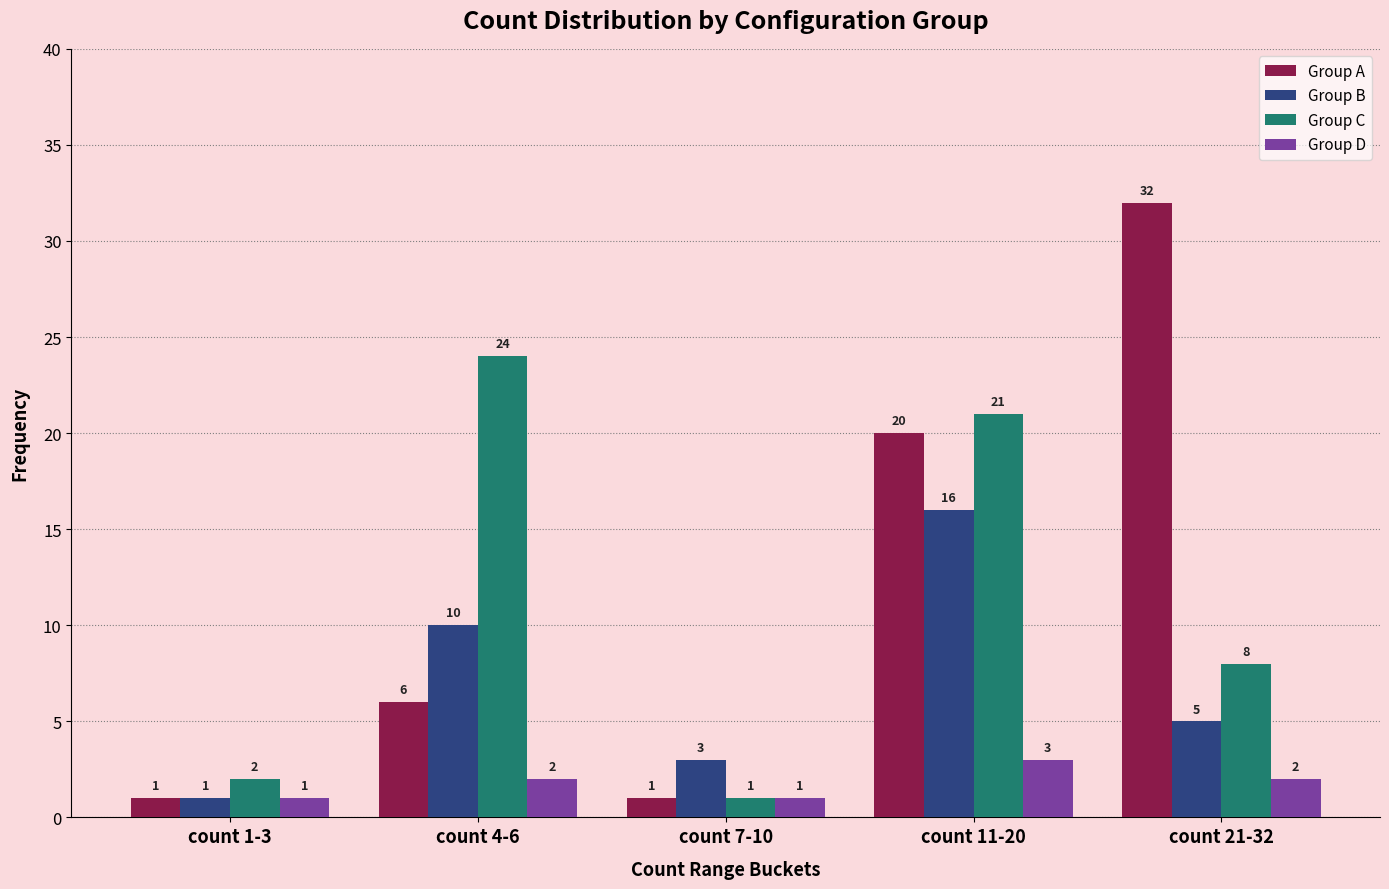

Reading right to left, what are all the values shown in this chart?

Group A: count 21-32=32	count 11-20=20	count 7-10=1	count 4-6=6	count 1-3=1
Group B: count 21-32=5	count 11-20=16	count 7-10=3	count 4-6=10	count 1-3=1
Group C: count 21-32=8	count 11-20=21	count 7-10=1	count 4-6=24	count 1-3=2
Group D: count 21-32=2	count 11-20=3	count 7-10=1	count 4-6=2	count 1-3=1